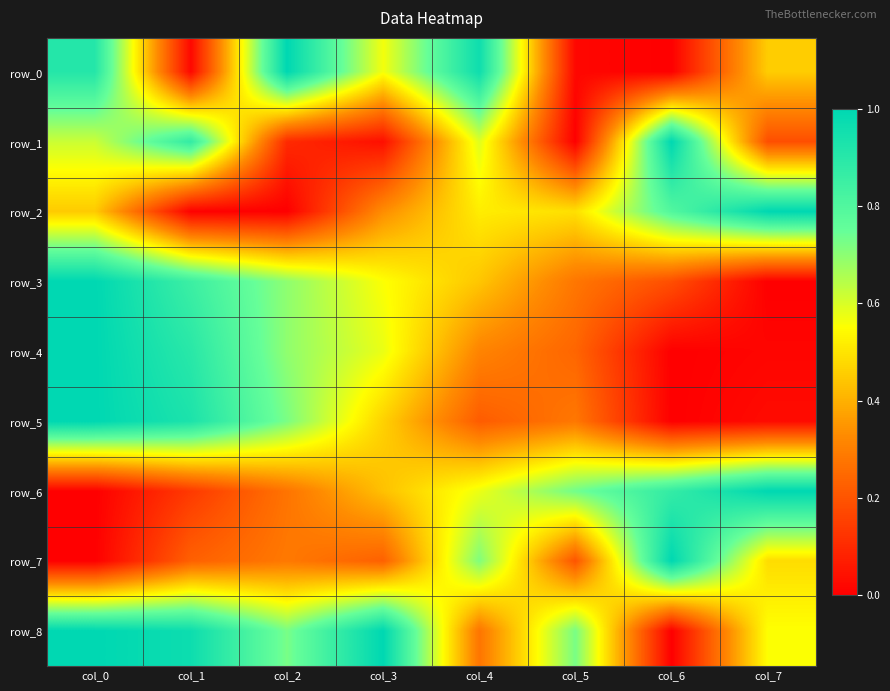

What is the sum of the row_2 values at col_6 and col_2?

0.8